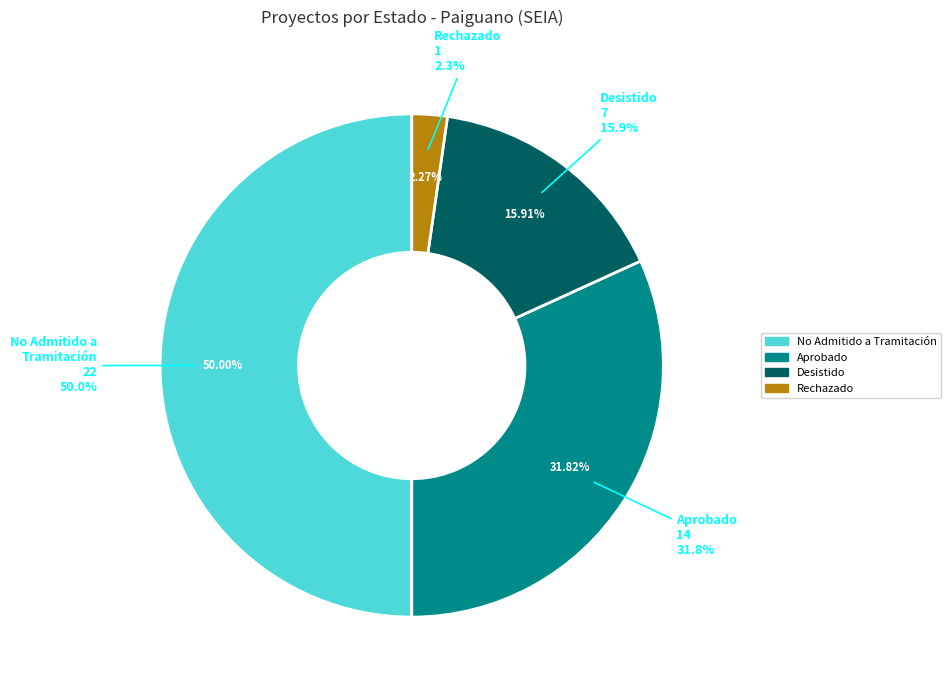

To the nearest percent, what is the difference between the Desistido and Cuarta slice percentages?

14%